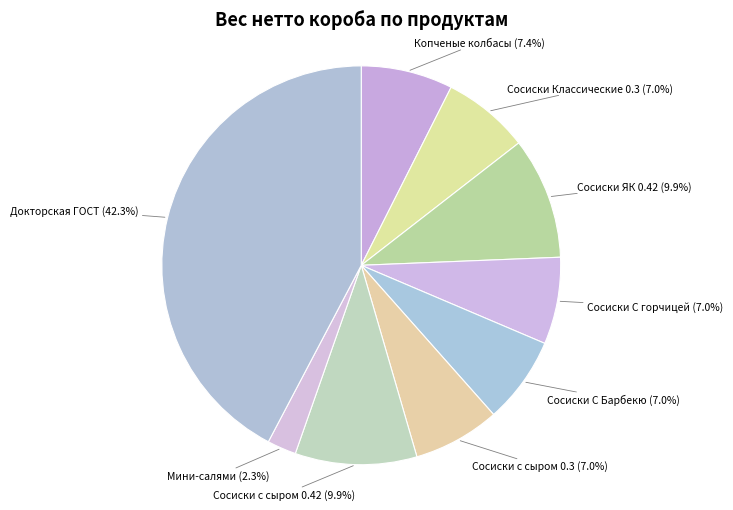

Which category has the smallest portion of the pie?

Мини-салями